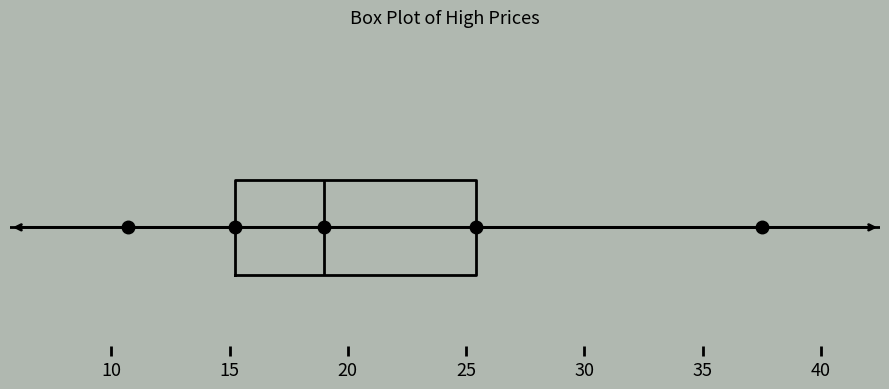

Where does the right whisker of the box end on the x-axis? The values are not printed on the chart, so give them approximately, as read against the axis.

37.5